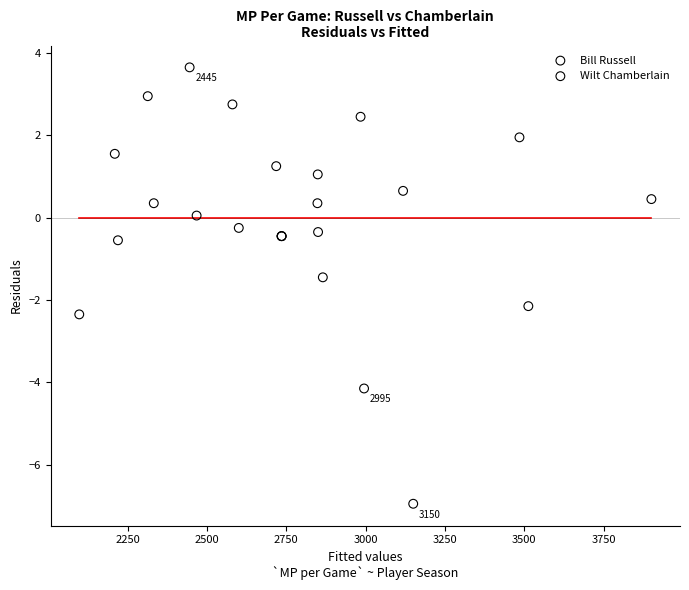

Which series has the largest Y range (max minus min)?

Bill Russell